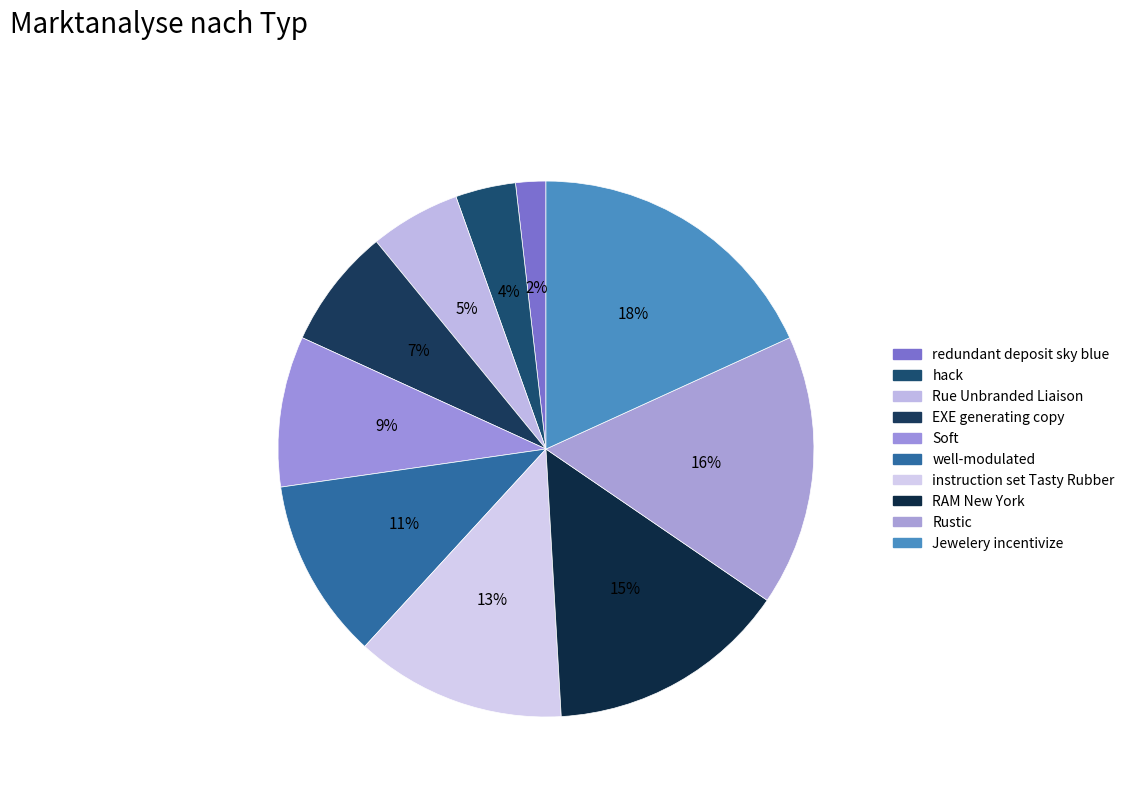

What is the total percentage of instruction set Tasty Rubber and Rue Unbranded Liaison?

18.2%